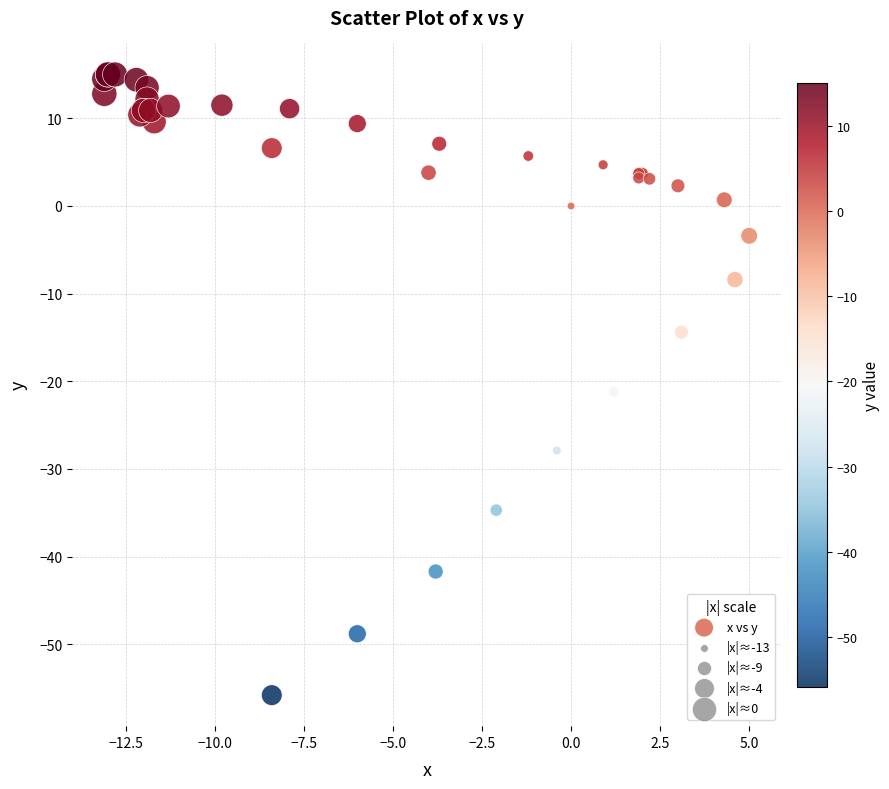

What Y value in the scatter plot is closest to -20?

-21.2